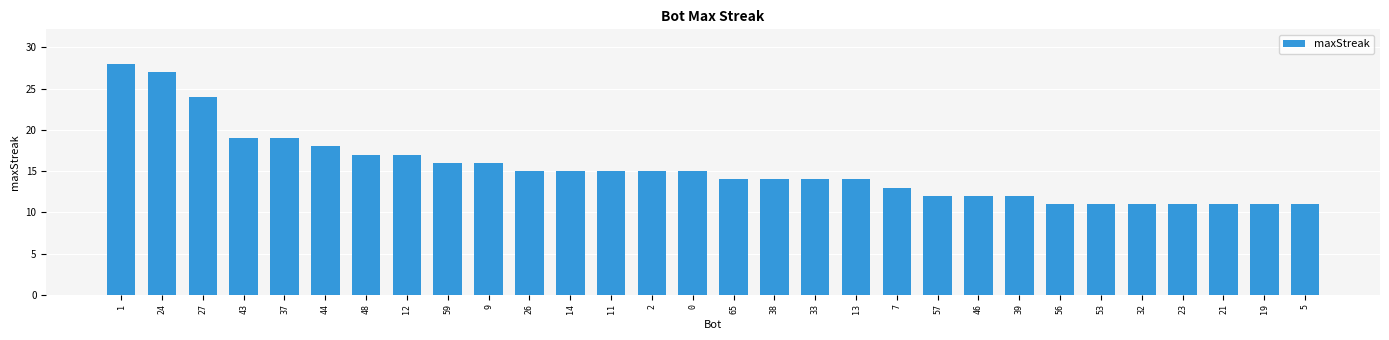

What is the difference between the maximum and minimum values?

17